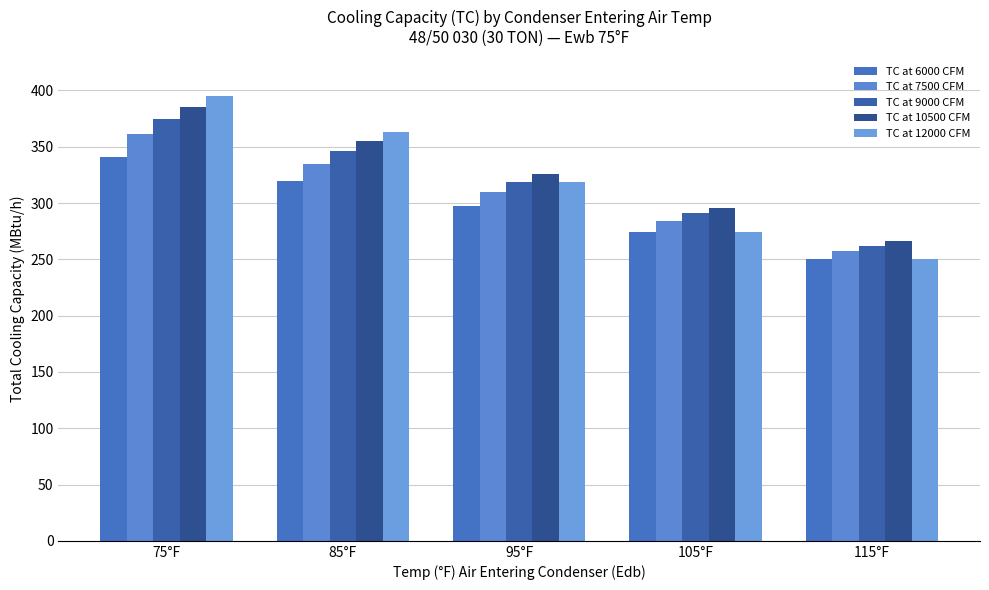

At which category is the sum across all series the highest?

75°F